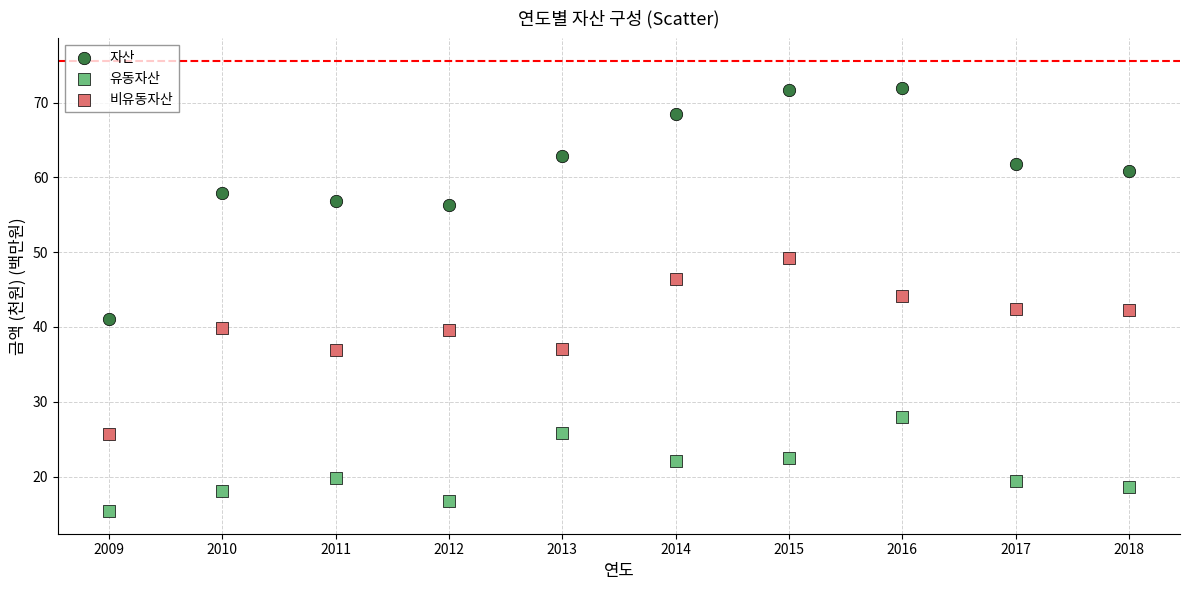

Which series has the widest spread of Y values?

자산